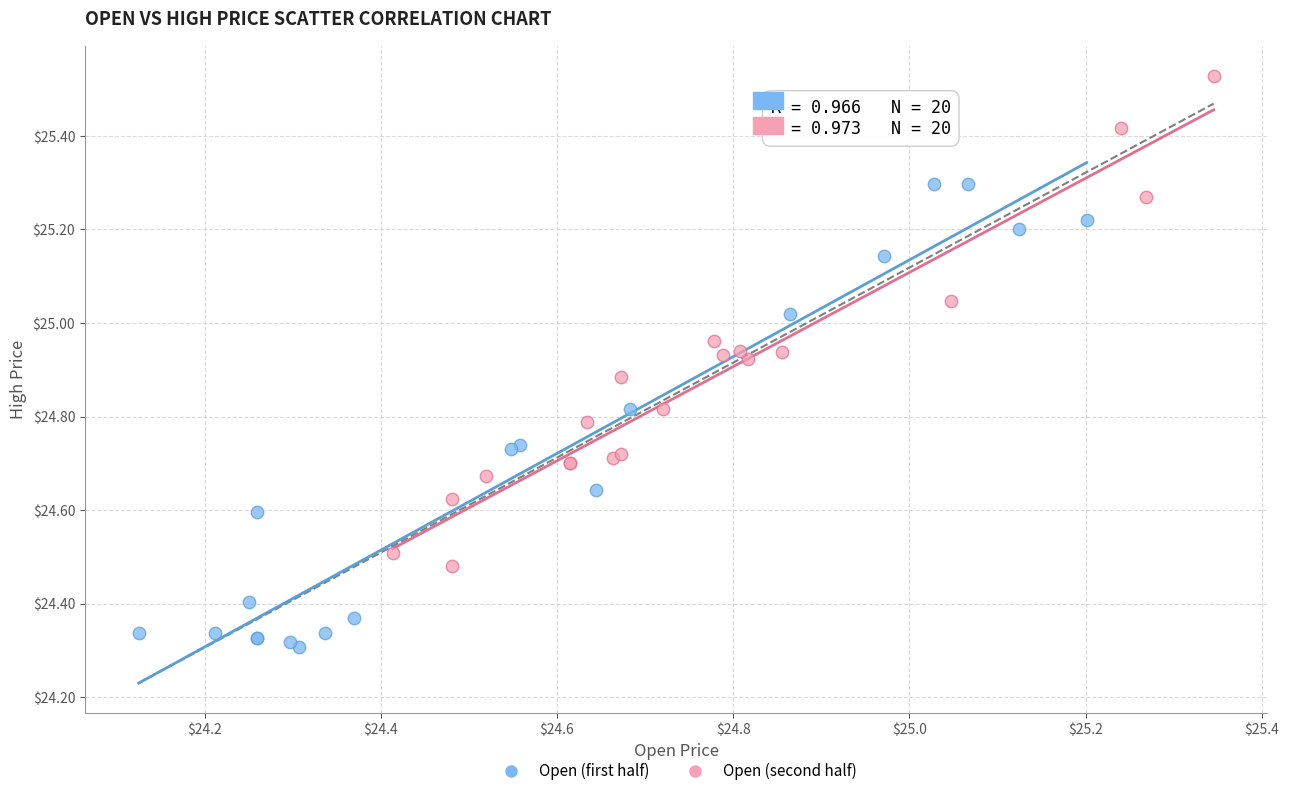

Which series contains the lowest Y value?

Open (first half)